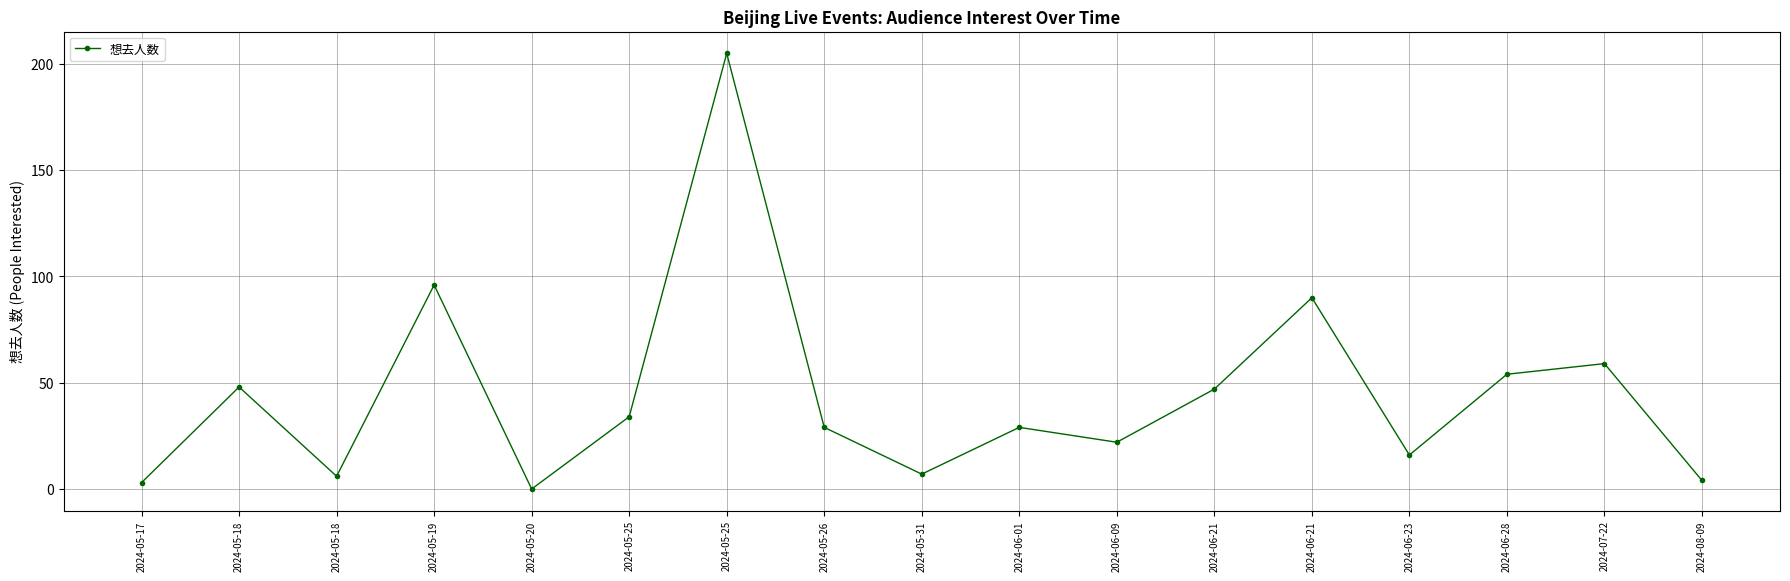

The chart shows a value of 29 at 2024-06-01. True or false?

True